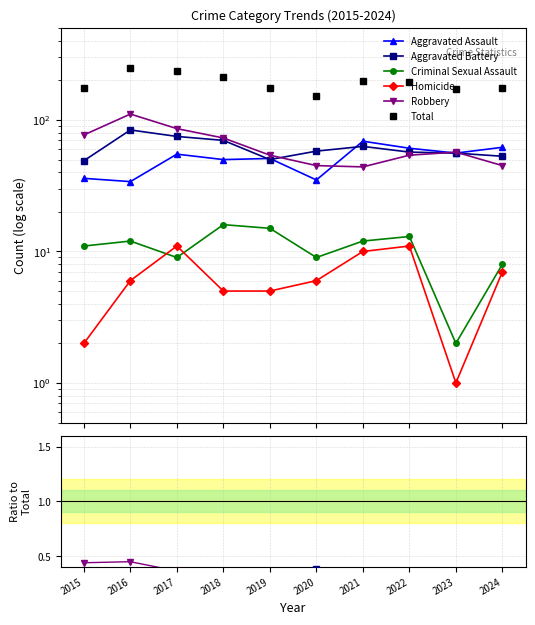

What is the sum of the Total values at 2023 and 2022?

368.0